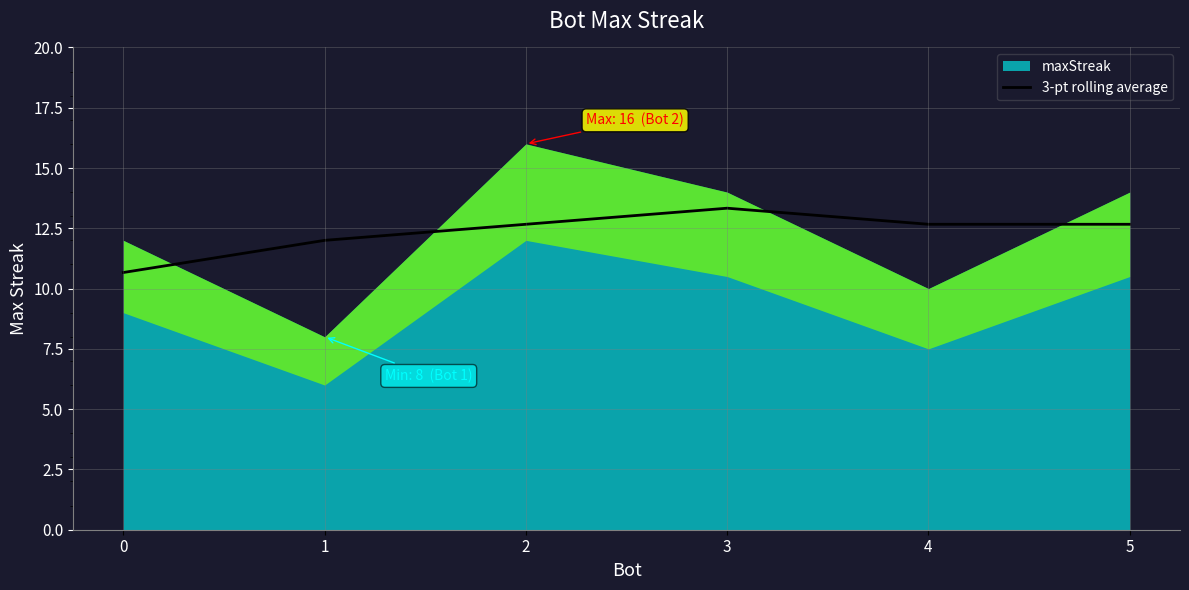

Reading left to right, extract all data points from this chart.

10.7	12.0	12.7	13.3	12.7	12.7